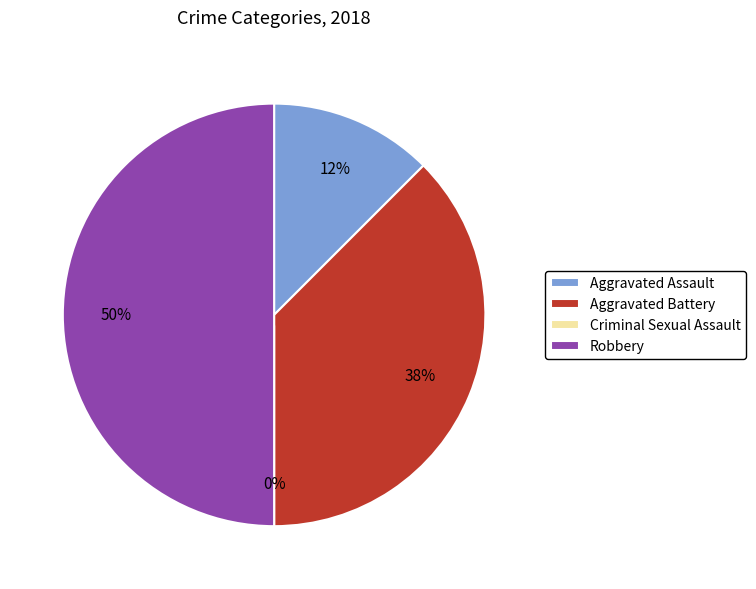

How many slices are in this pie chart?

4